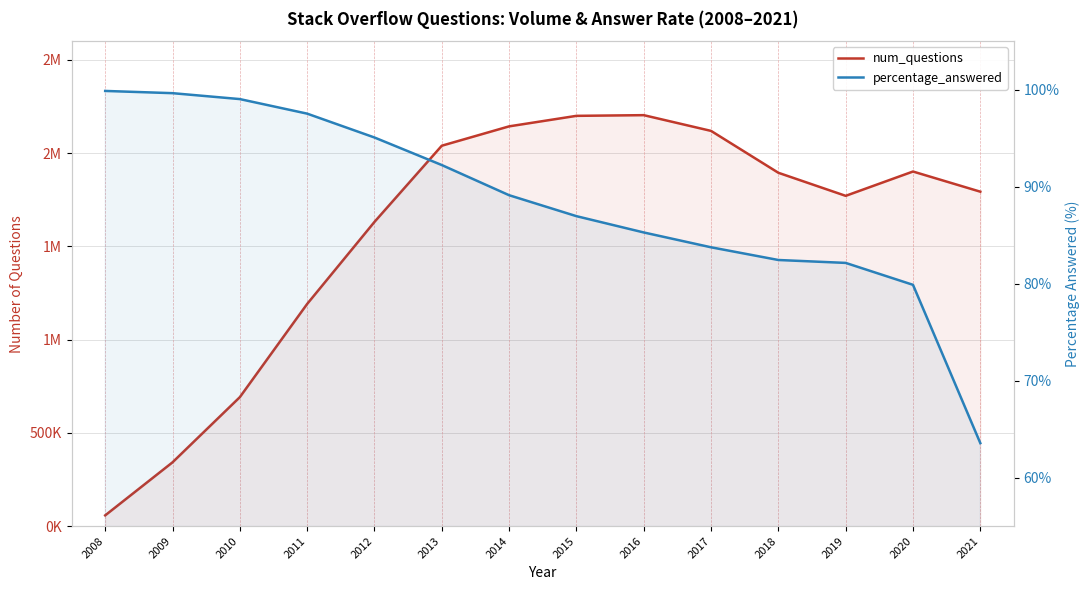

Rank the categories by percentage_answered value from lowest to highest.

2021, 2020, 2019, 2018, 2017, 2016, 2015, 2014, 2013, 2012, 2011, 2010, 2009, 2008